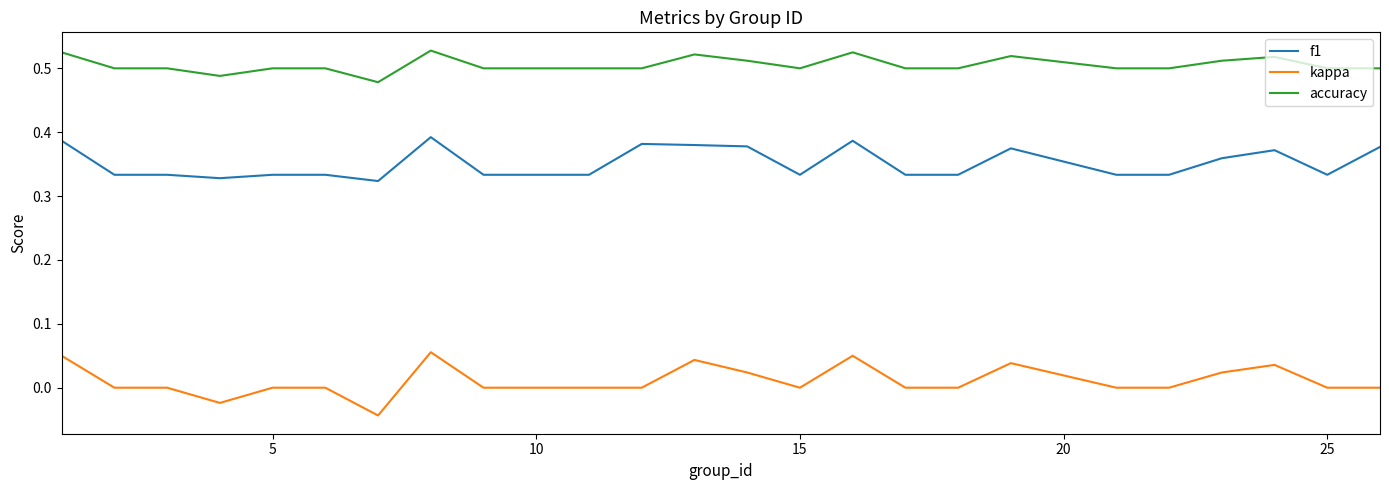

Which series has the largest total across all categories?

accuracy